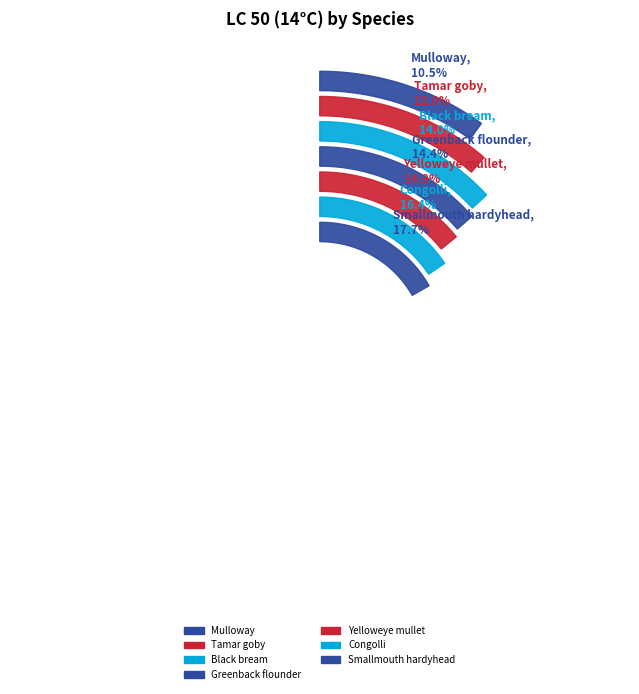

What percentage is the Yelloweye mullet slice, to the nearest percent?

15%